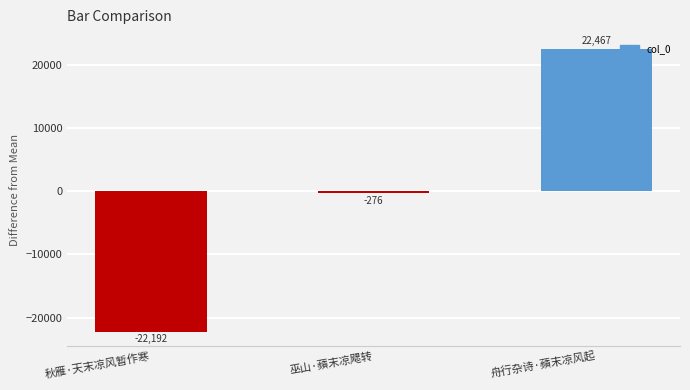

What is the maximum value shown in the chart?

22467.3